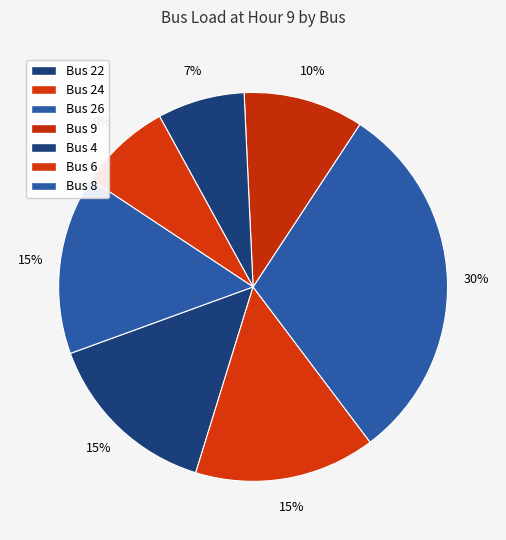

Is it true that Bus 26 is 30% of the pie?

True